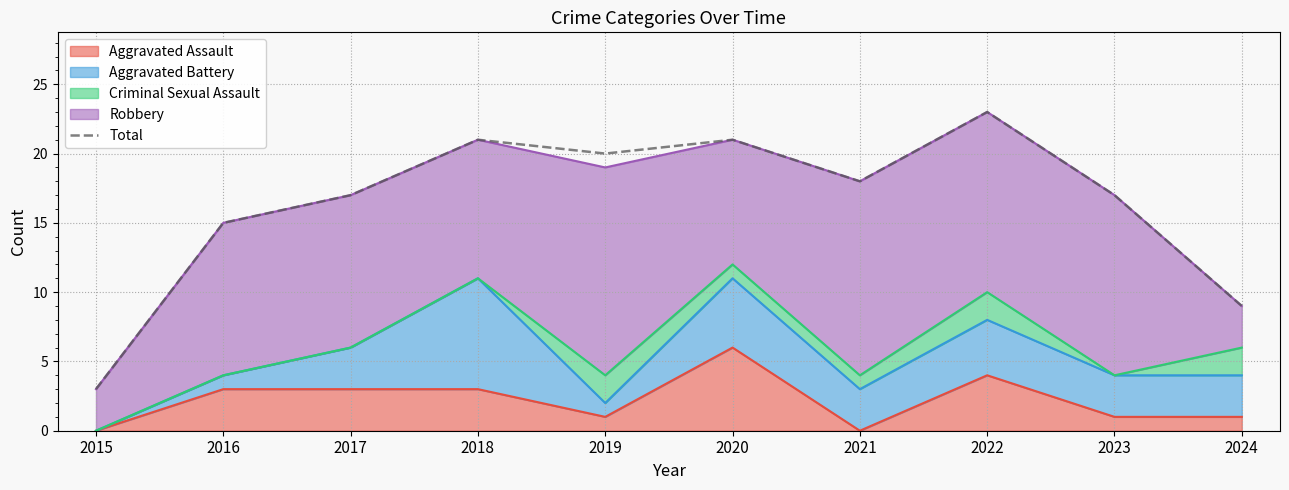

Rank the categories by value from lowest to highest.

2015, 2024, 2016, 2017, 2023, 2021, 2019, 2018, 2020, 2022